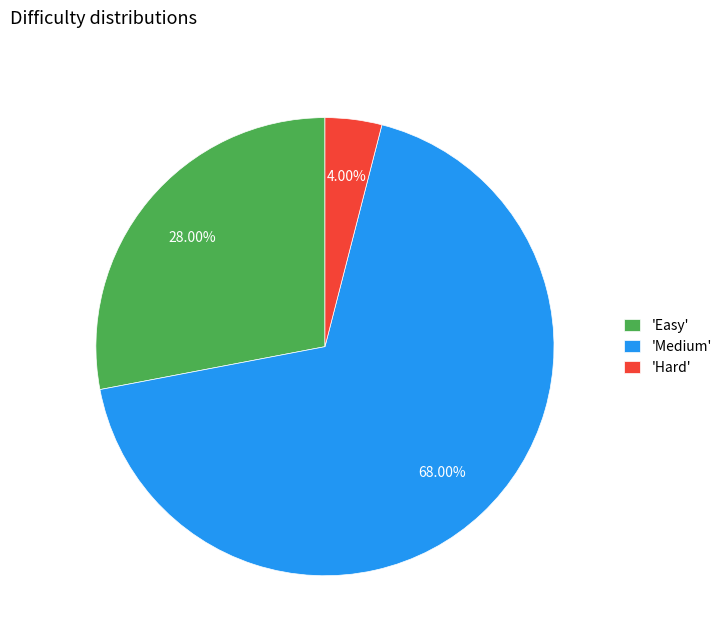

Do 'Hard' and 'Easy' together represent more than half of the pie?

No